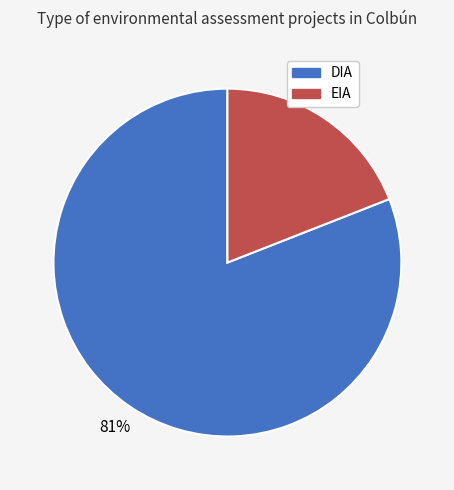

To the nearest percent, what portion does EIA represent?

19%